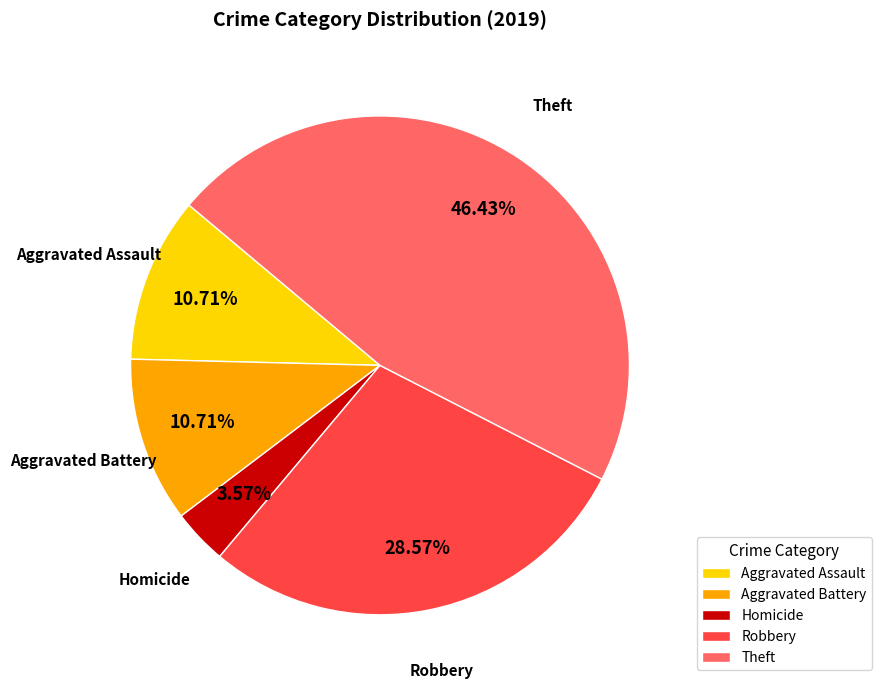

Does any single category account for the majority?

No